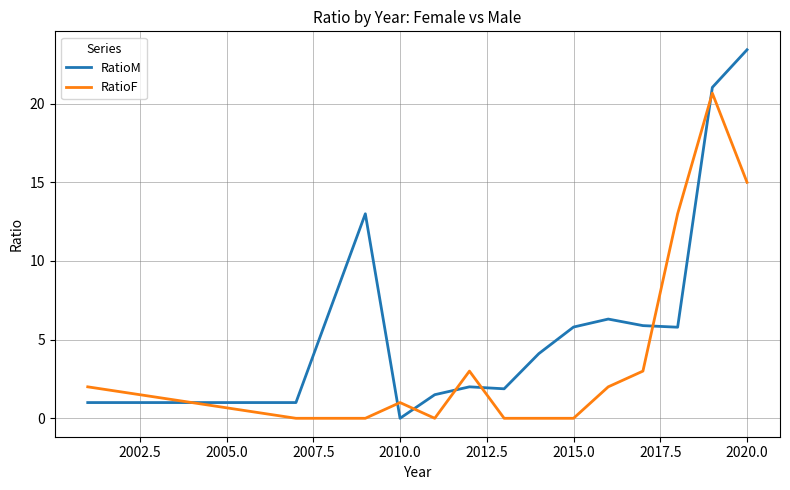

Which series has the largest total across all categories?

RatioM